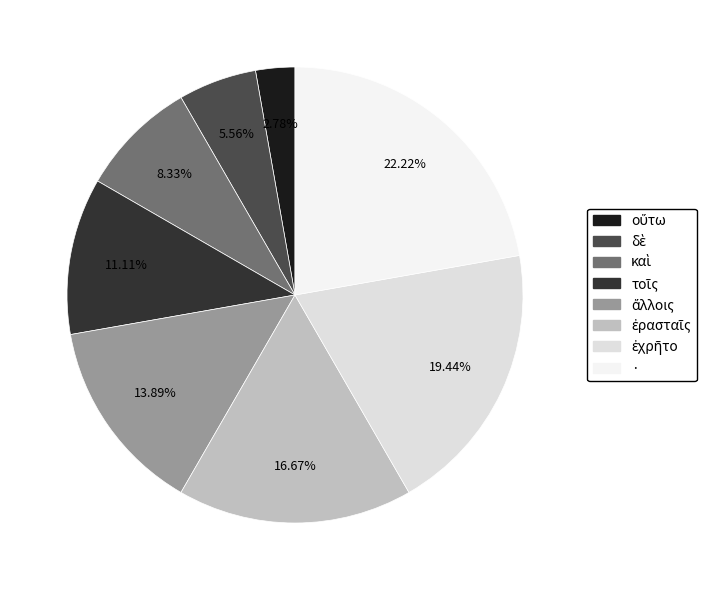

To the nearest percent, what is the average slice percentage?

12%